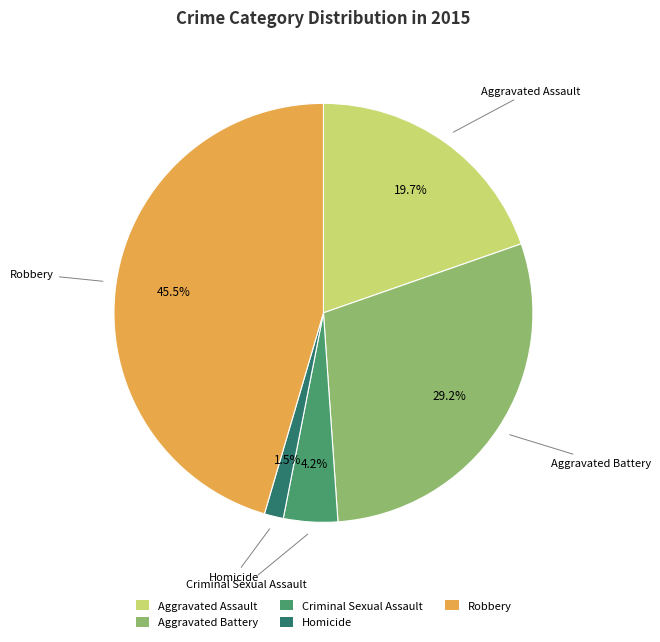

To the nearest percent, what is the difference between the Robbery and Criminal Sexual Assault slice percentages?

41%